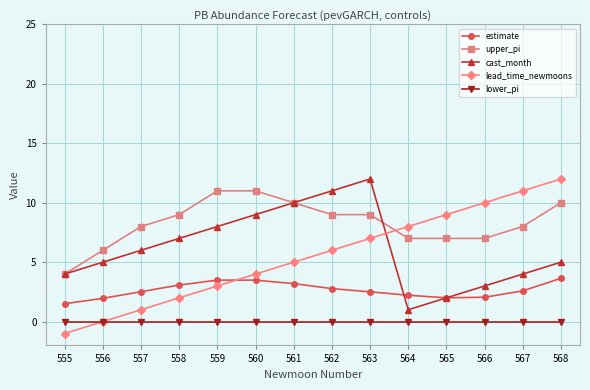

Is the value of cast_month at 563 greater than the value of estimate at 556?

Yes